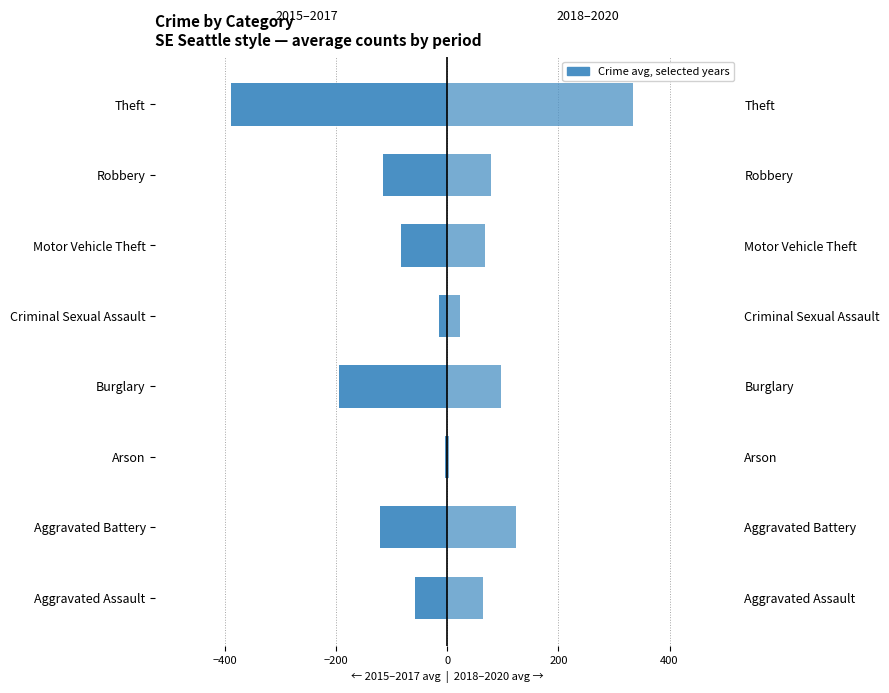

Reading left to right, extract all data points from this chart.

2015–2017 avg: -58.7	-121.0	-4.0	-194.7	-14.3	-84.3	-116.0	-389.7
2018–2020 avg: 64.0	123.0	3.0	97.3	22.0	67.3	79.3	334.3